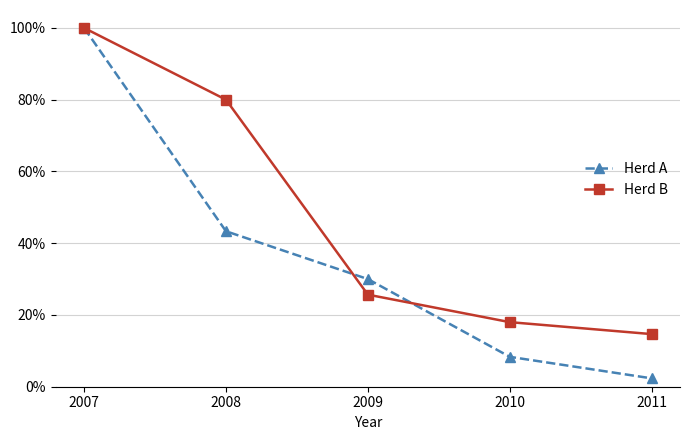

What are all the series names shown in the legend?

Herd A, Herd B